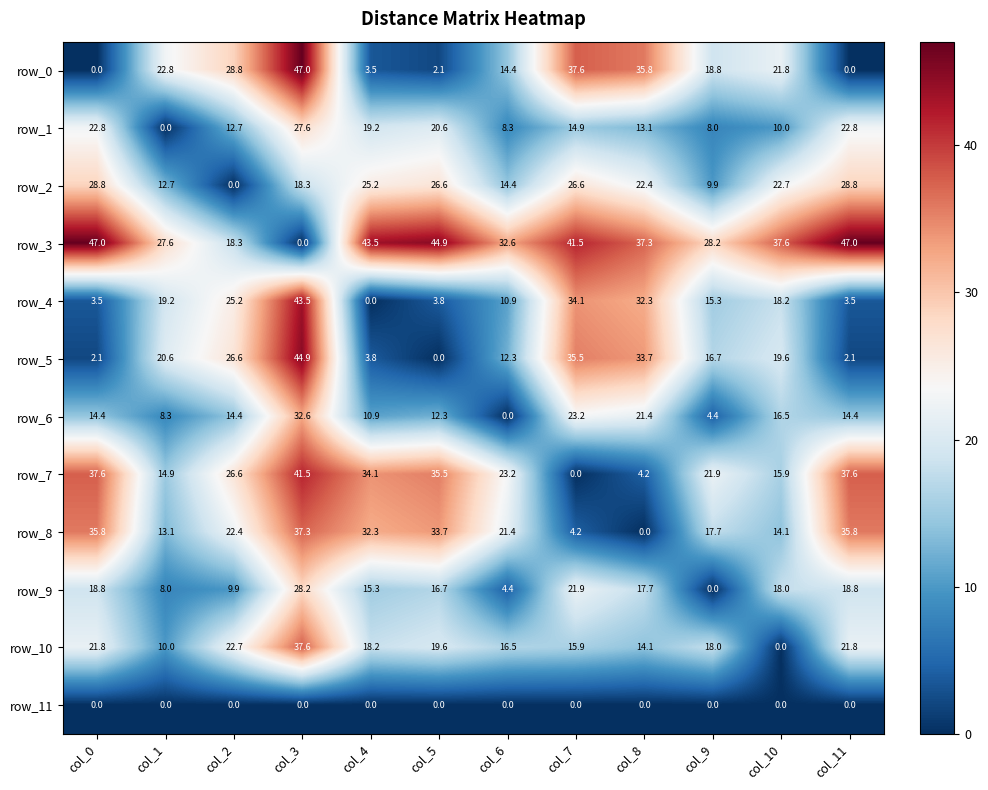

The row_8 series shows 35.8 at col_11. True or false?

True